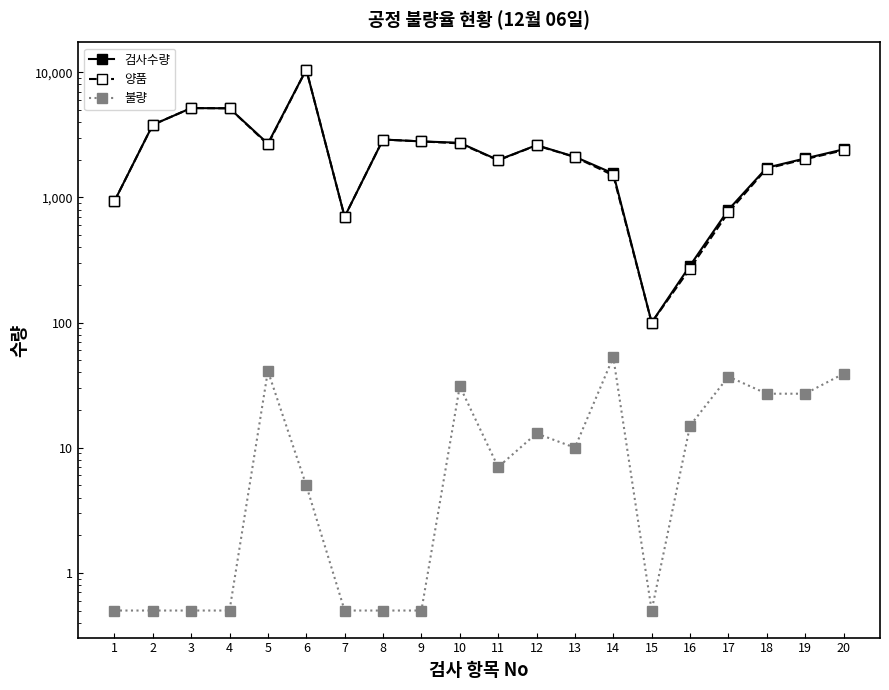

True or false: 검사수량 and 불량 intersect in this chart.

False